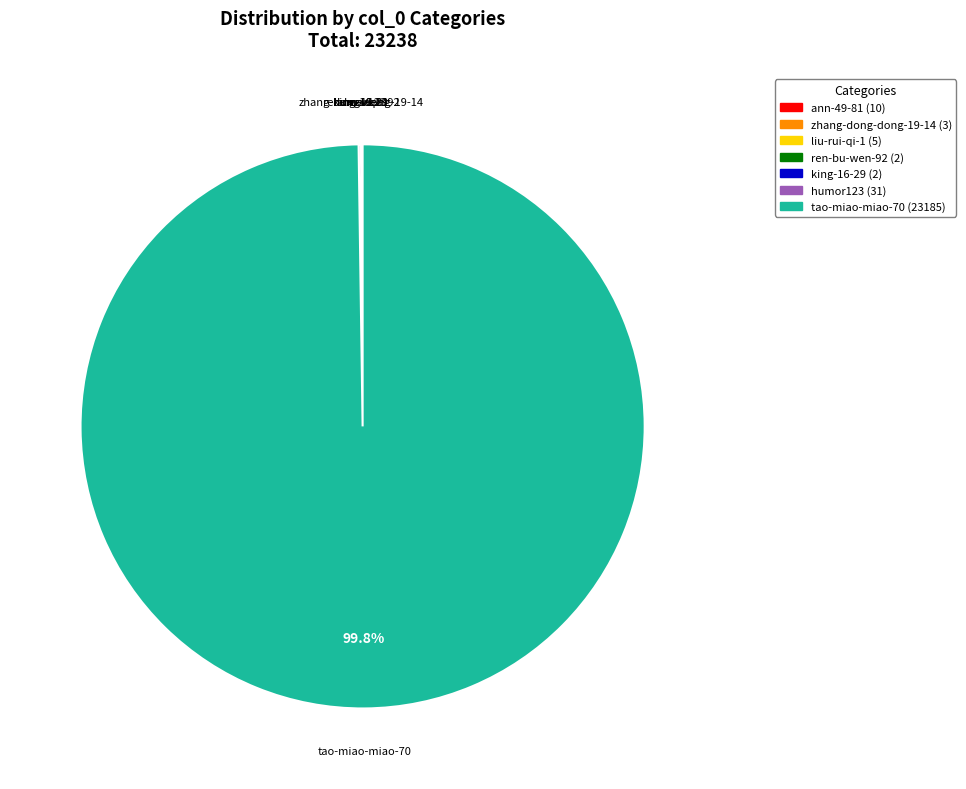

Which slice is the largest?

tao-miao-miao-70